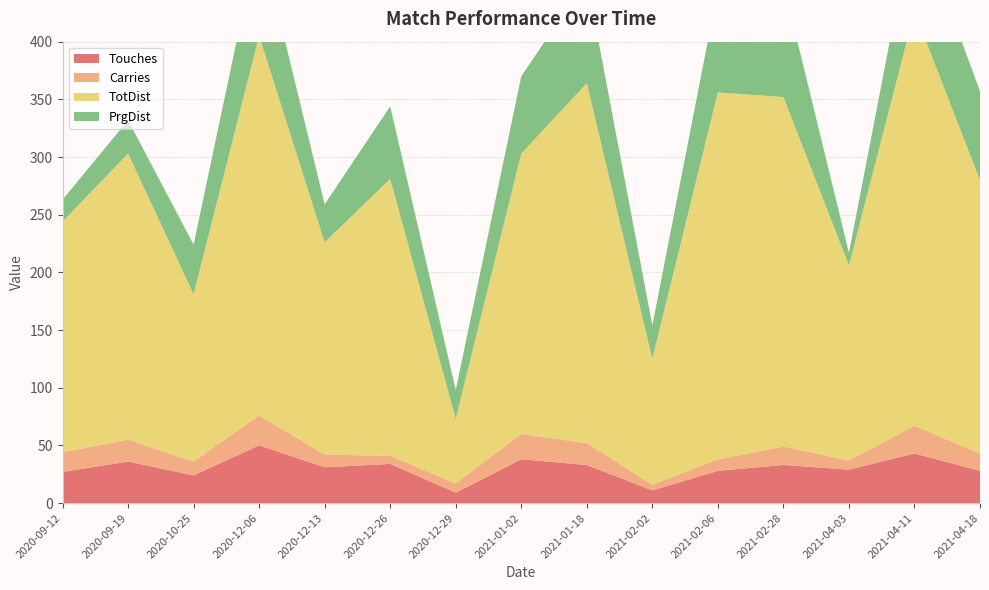

Reading right to left, transcribe all the data shown in this chart.

Touches: 28	43	29	33	28	11	33	38	9	34	31	50	24	36	27
Carries: 15	24	8	16	10	5	19	22	8	7	11	26	12	19	17
TotDist: 237	359	169	303	318	109	312	243	56	240	184	329	145	248	200
PrgDist: 77	85	11	98	89	29	90	67	25	63	33	88	43	29	19